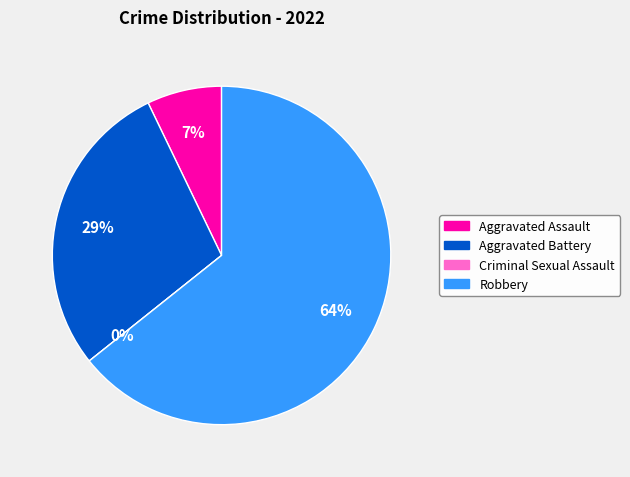

Do Robbery and Criminal Sexual Assault together represent more than half of the pie?

Yes